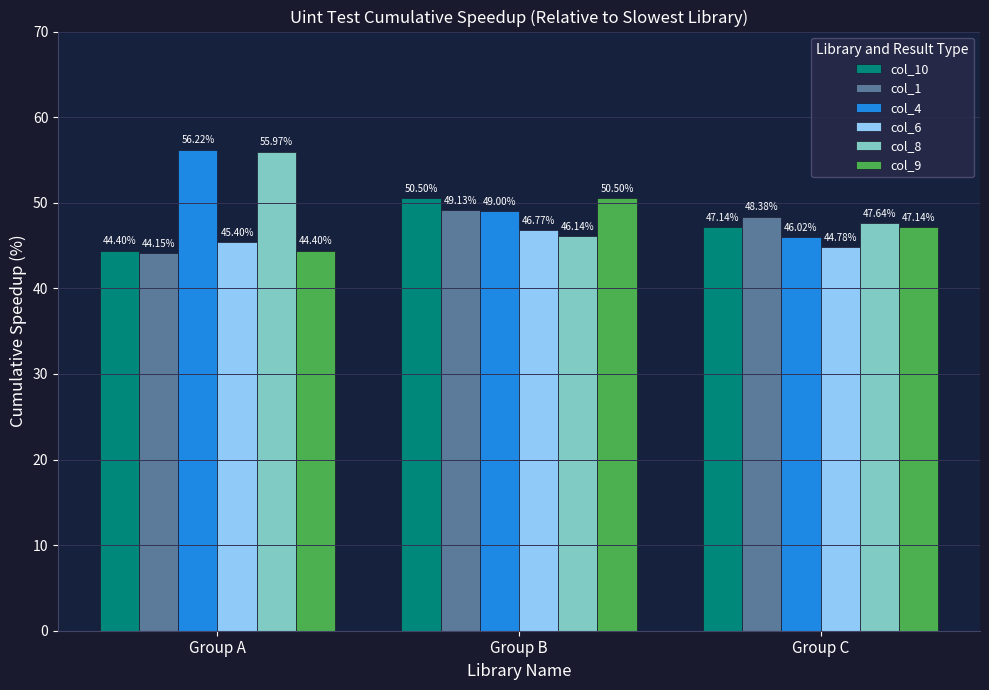

Are the bars horizontal?

No